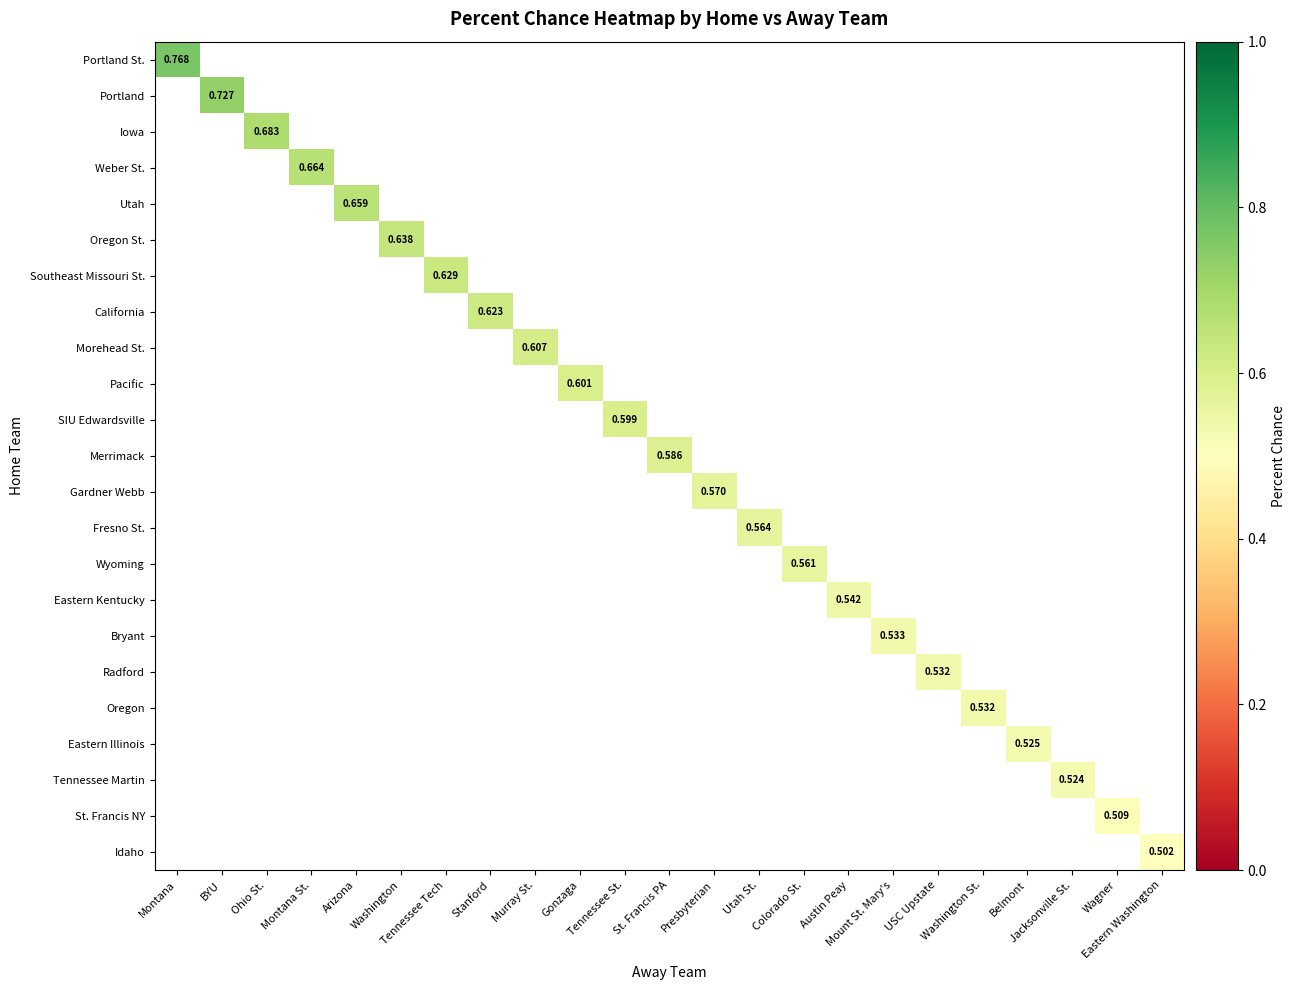

List the series in order of their overall mean, lowest first.

Portland St., Portland, Iowa, Weber St., Utah, Oregon St., Southeast Missouri St., California, Morehead St., Pacific, SIU Edwardsville, Merrimack, Gardner Webb, Fresno St., Wyoming, Eastern Kentucky, Bryant, Radford, Oregon, Eastern Illinois, Tennessee Martin, St. Francis NY, Idaho